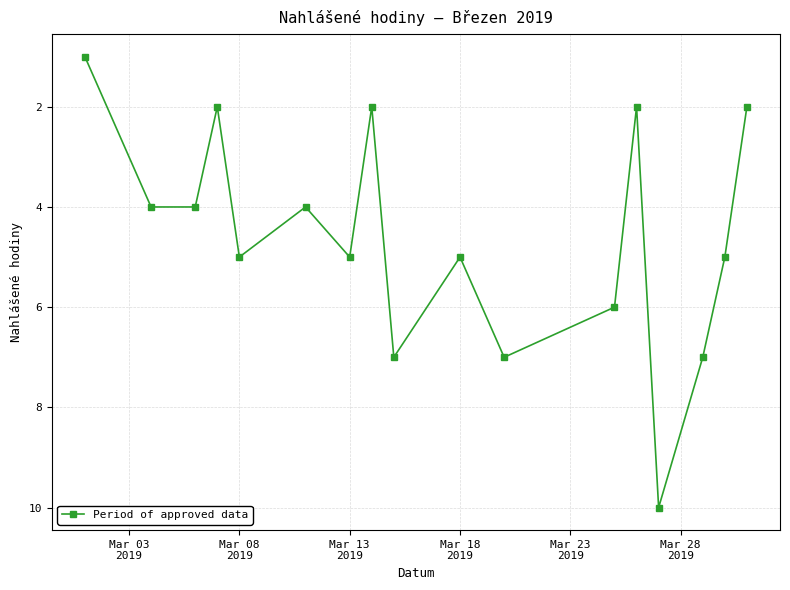

What is the value of the 11th point from the left?

7